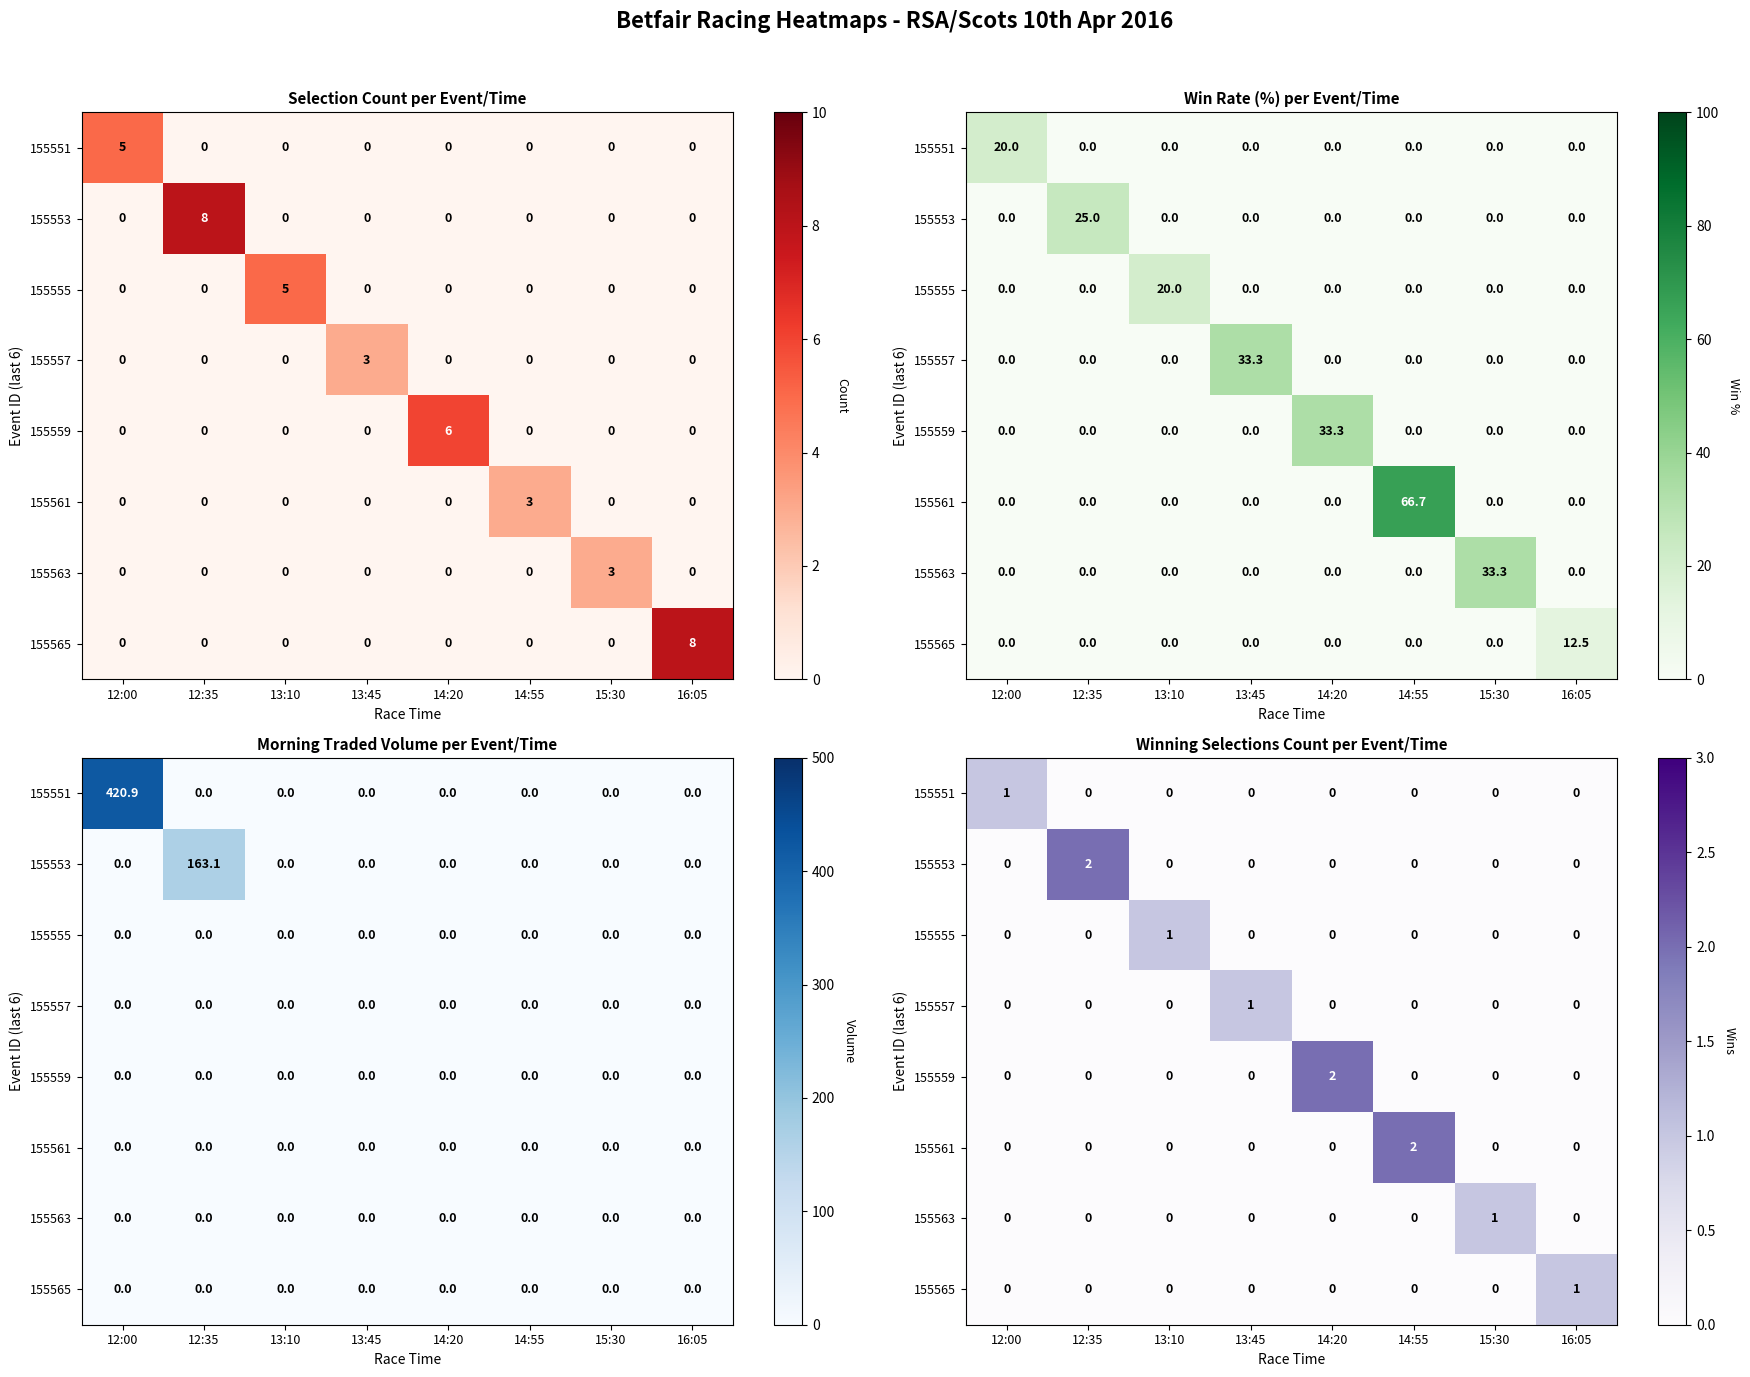

At how many categories does at least one series exceed 1?

3